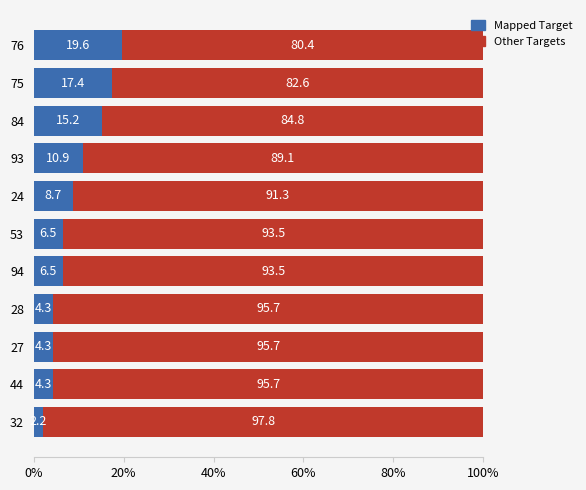

What is the difference between the maximum and minimum values in the Mapped Target series?

17.4